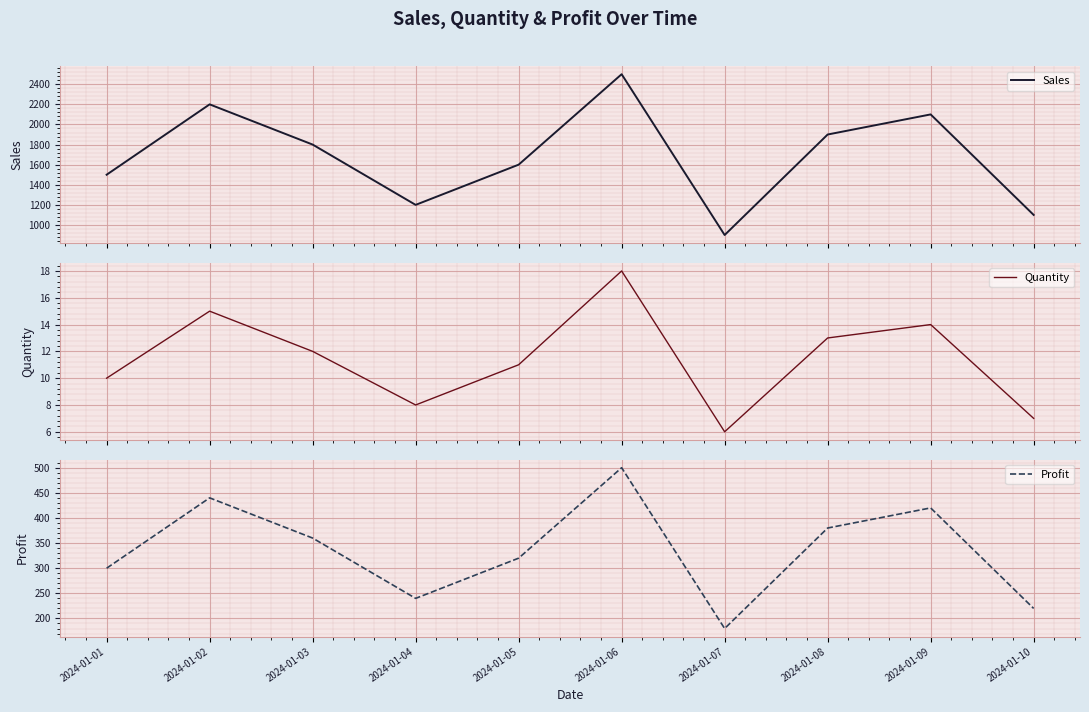

True or false: Quantity and Profit intersect in this chart.

False